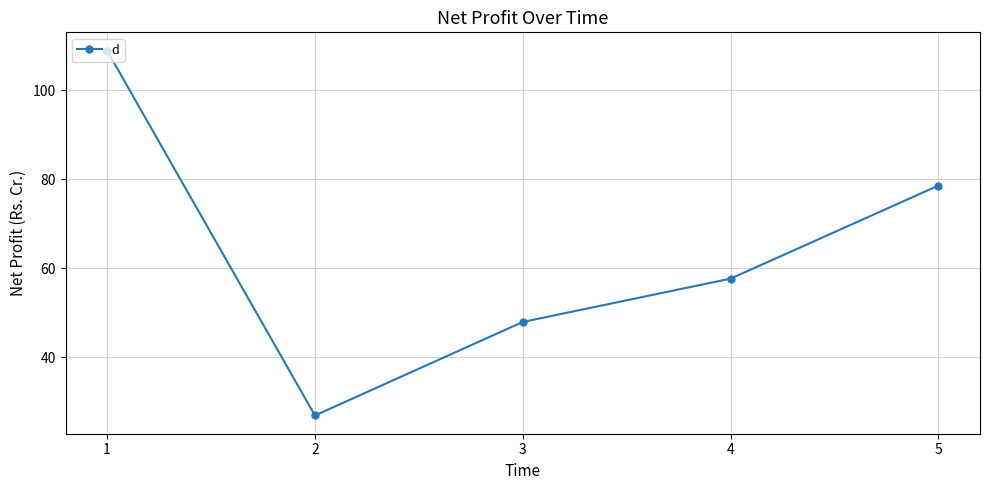

Reading right to left, what are all the values shown in this chart?

78.6	57.7	48.0	26.9	108.9